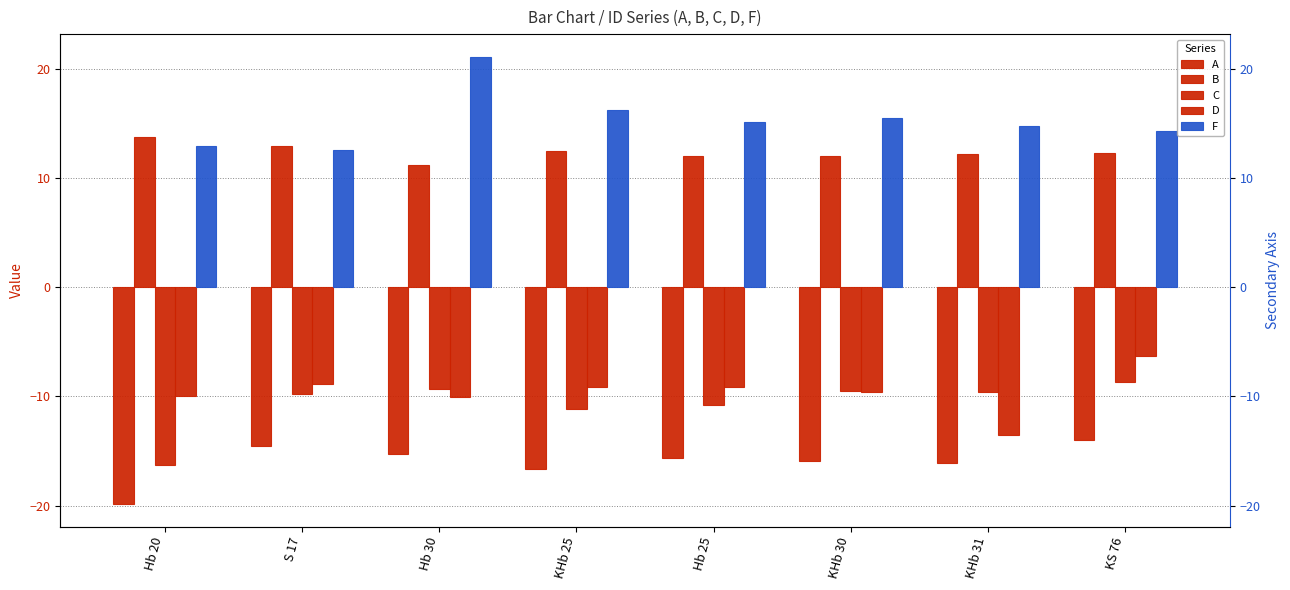

At which category does the chart reach its peak across all series?

Hb 30